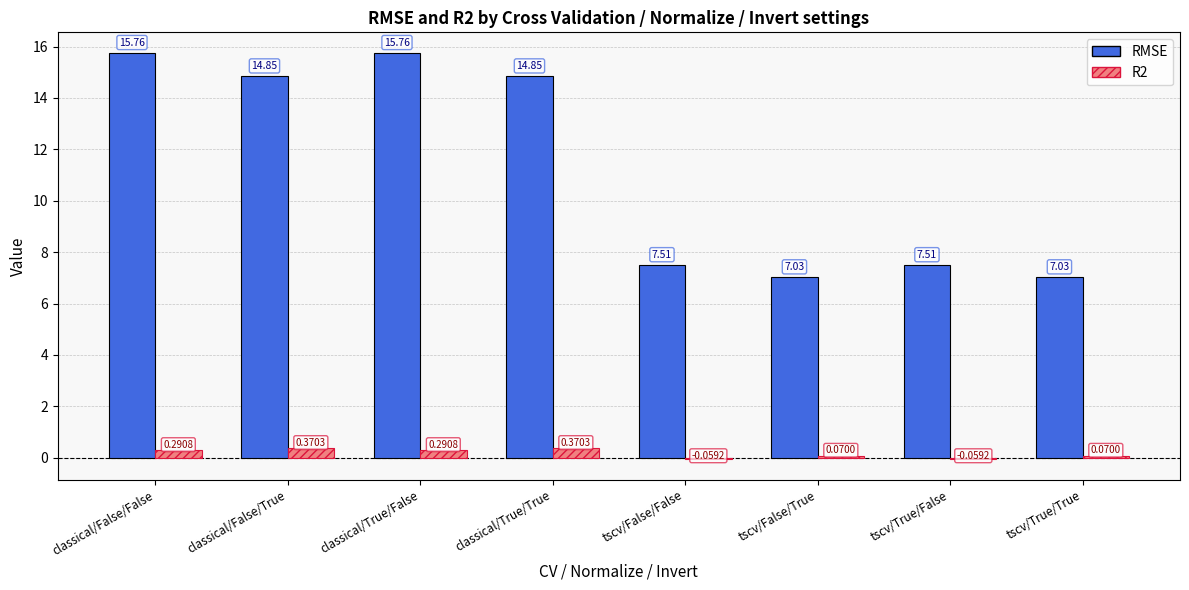

Is it true that RMSE equals 10.1 at tscv/True/True?

False